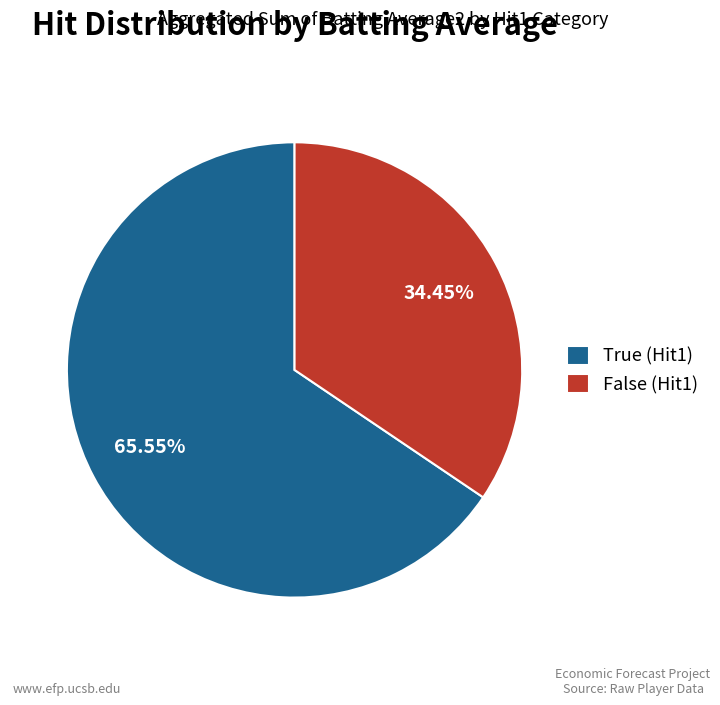

To the nearest percent, what is the combined percentage of False and True?

100%